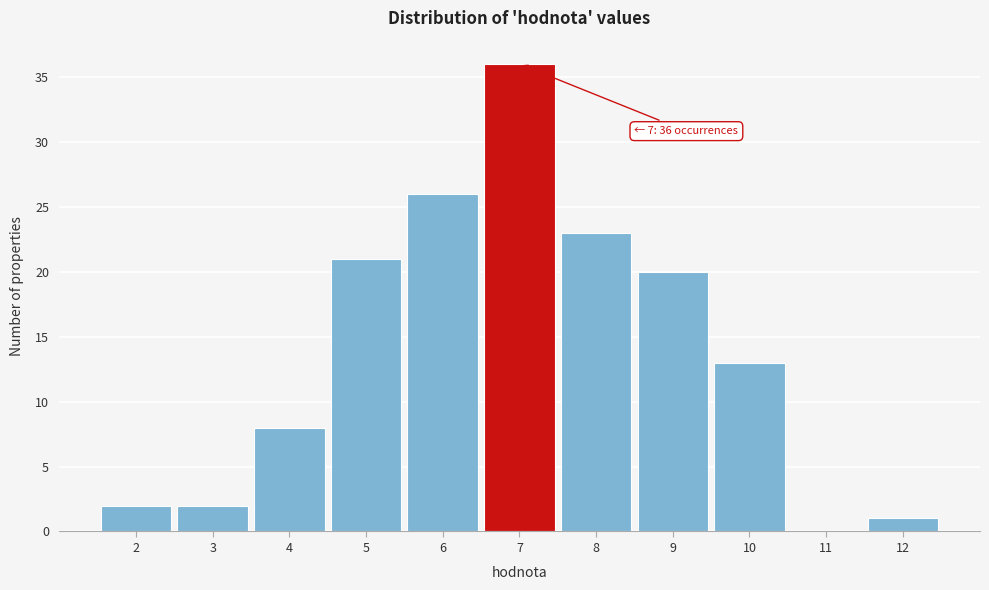

Which range on the x-axis has the tallest bar?

6.5 to 7.5